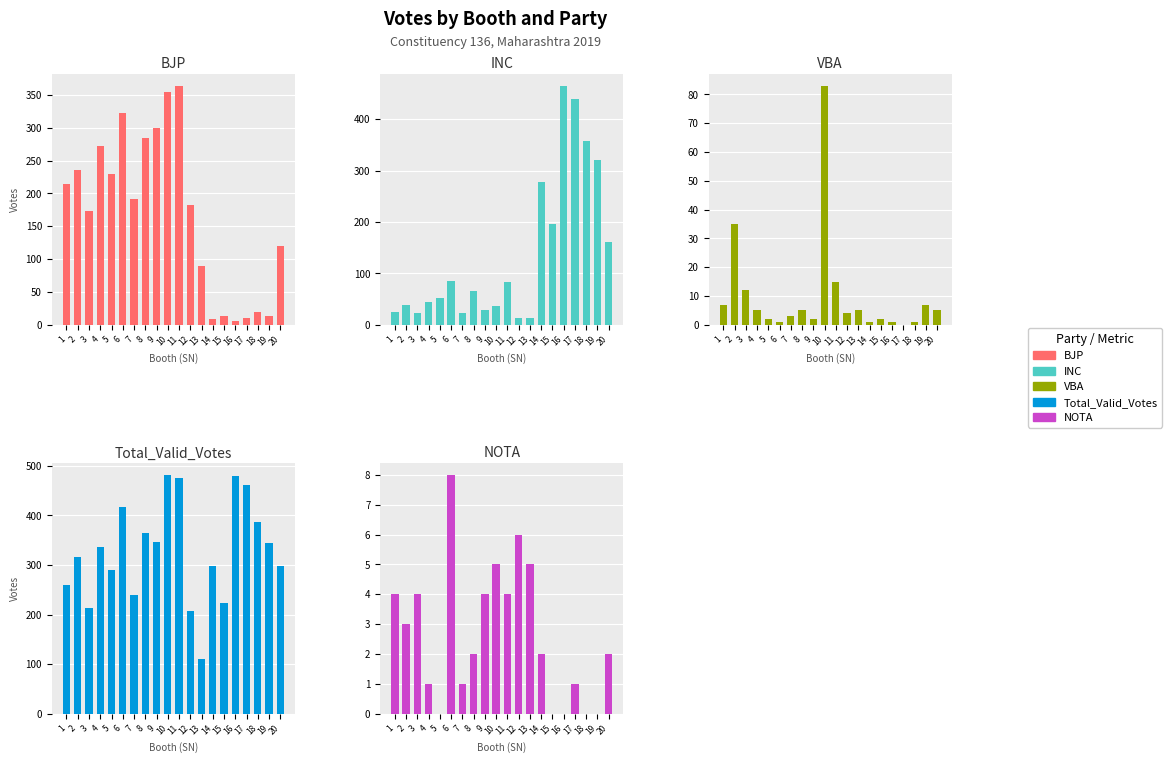

Is it true that VBA equals 120 at 10?

False